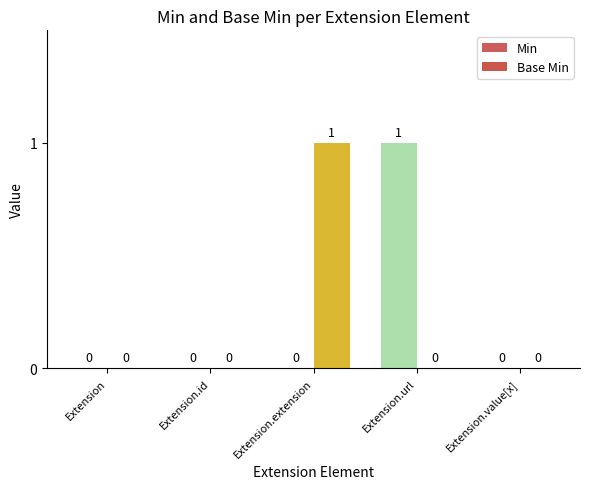

The Min series shows 0 at Extension.extension. True or false?

True